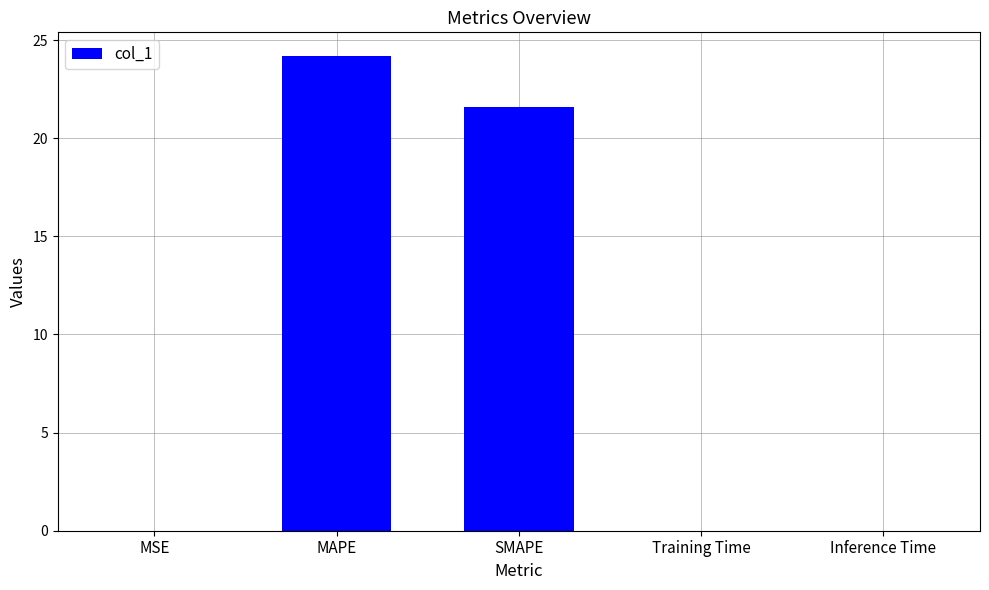

What is the sum of all values?

45.8